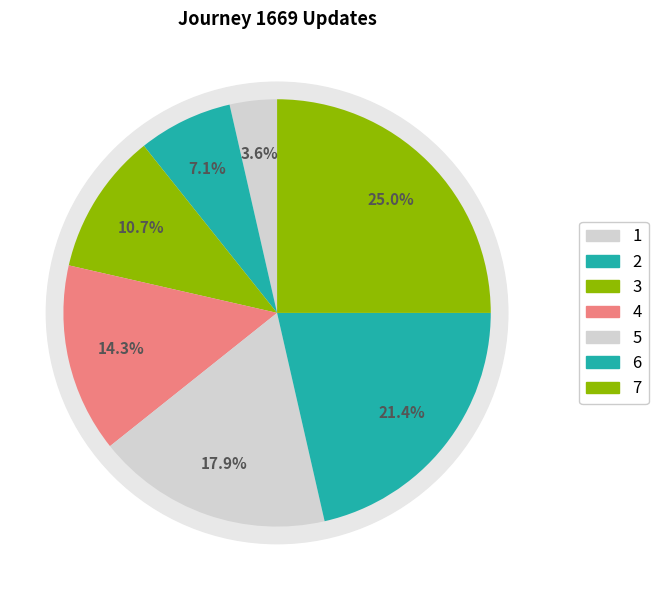

Which slice is the largest?

7